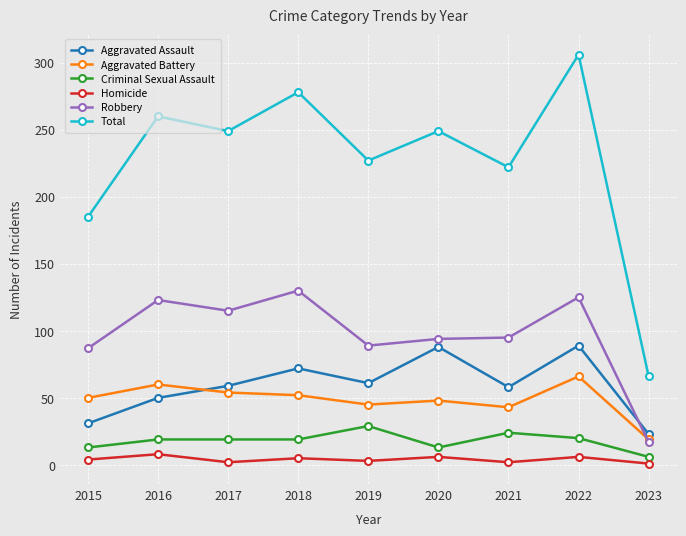

Rank the series by their maximum value, from lowest to highest.

Homicide, Criminal Sexual Assault, Aggravated Battery, Aggravated Assault, Robbery, Total